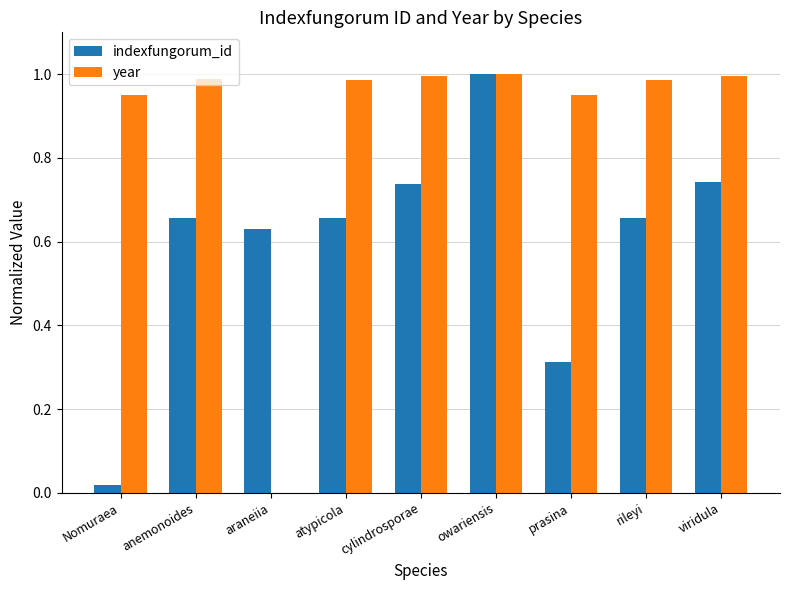

The indexfungorum_id series shows 0.1 at prasina. True or false?

False